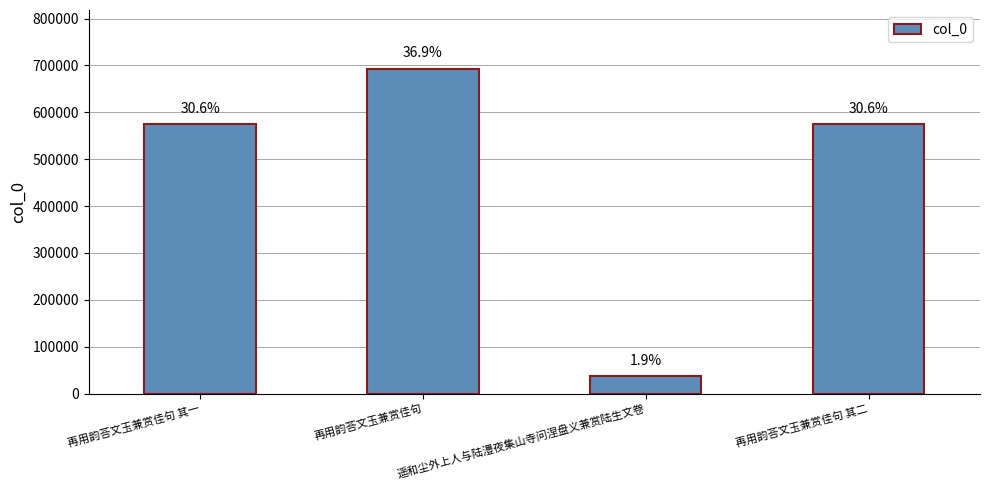

What position from the left is 再用韵荅文玉兼赏佳句 其二?

4